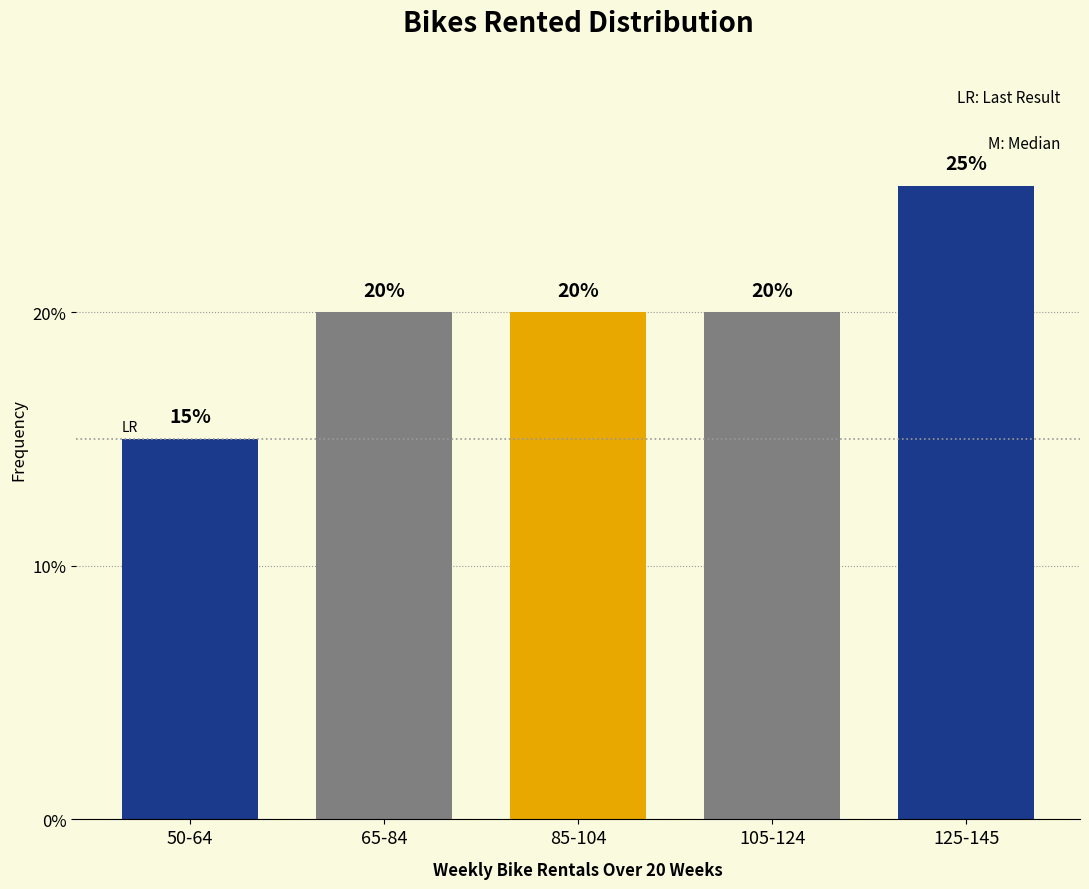

Reading left to right, transcribe all the data shown in this chart.

15	20	20	20	25